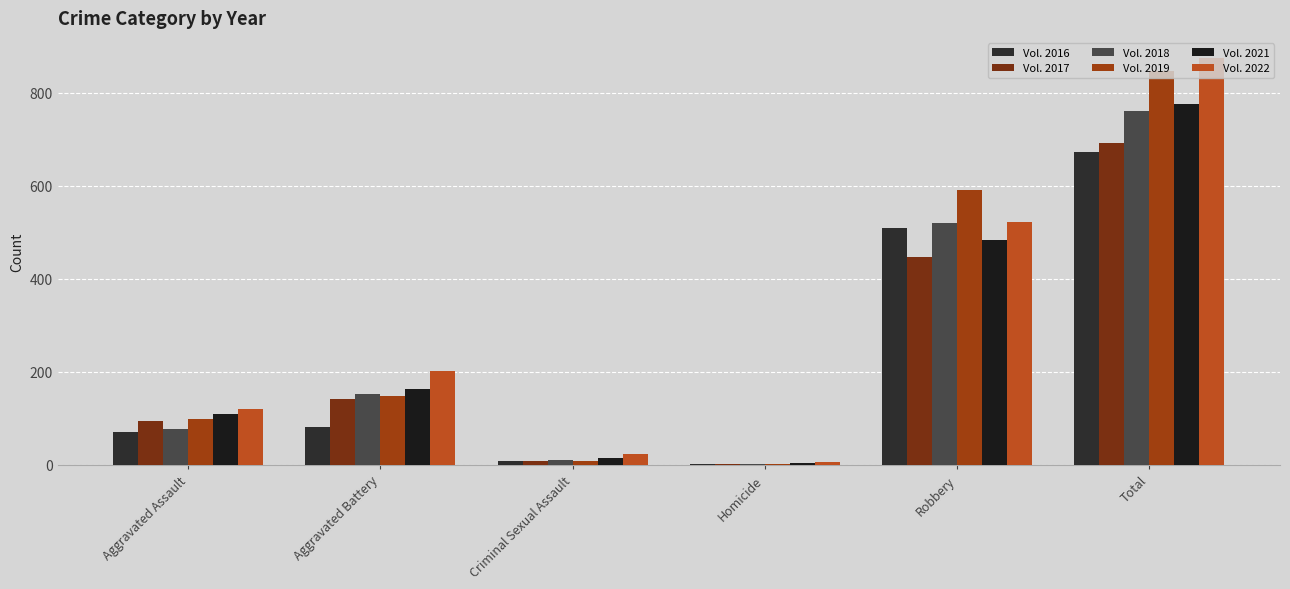

Which category has the lowest value across all series?

Homicide